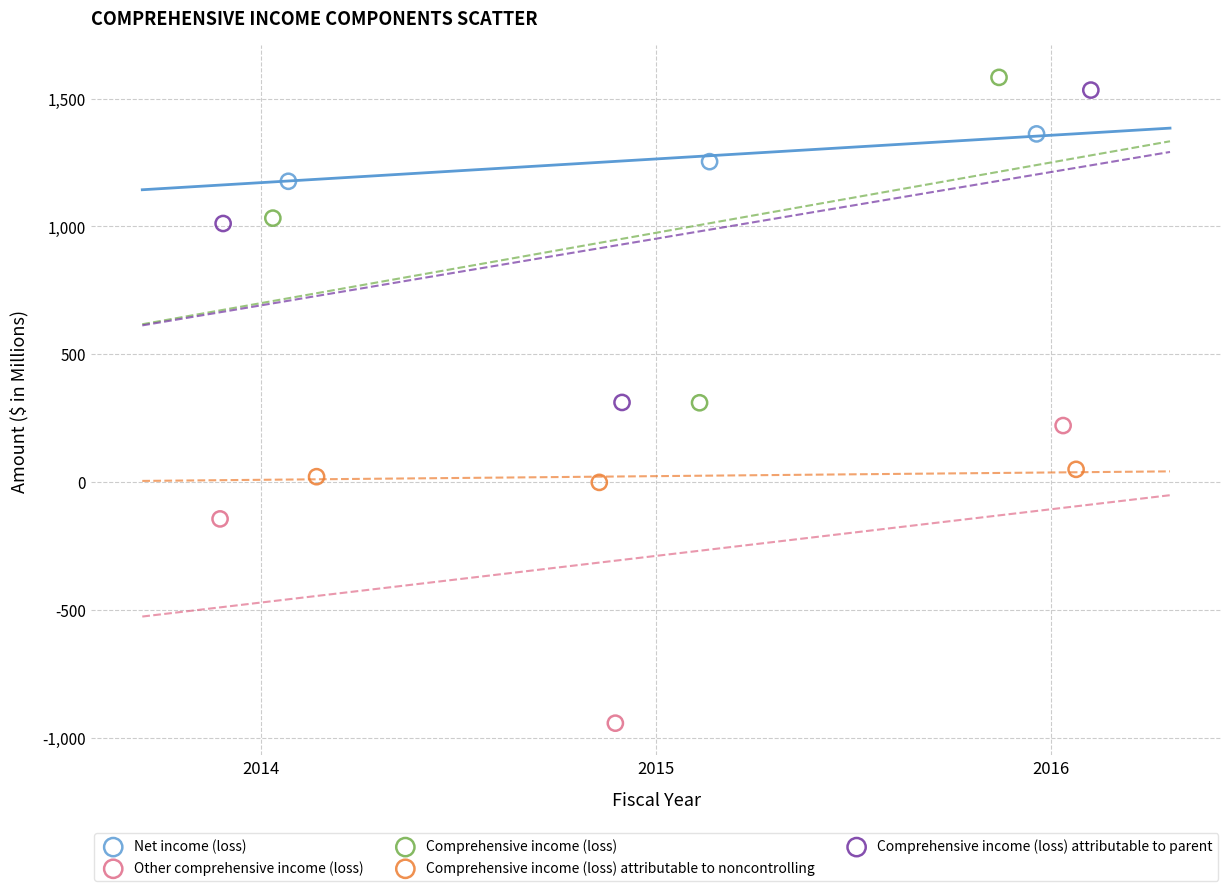

What are all the series names shown in the legend?

Net income (loss), Other comprehensive income (loss), Comprehensive income (loss), Comprehensive income (loss) attributable to noncontrolling, Comprehensive income (loss) attributable to parent